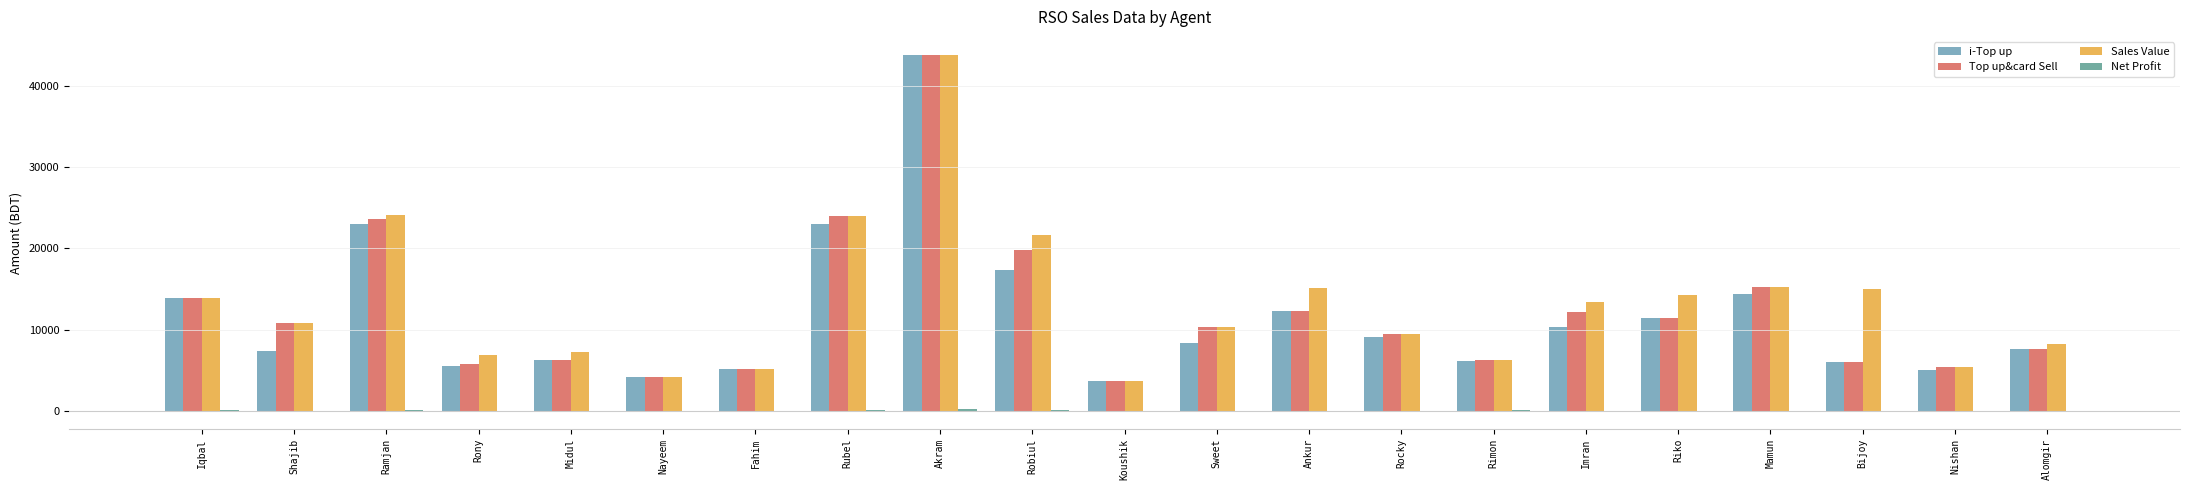

Which series changed the most between Akram and Mamun?

i-Top up